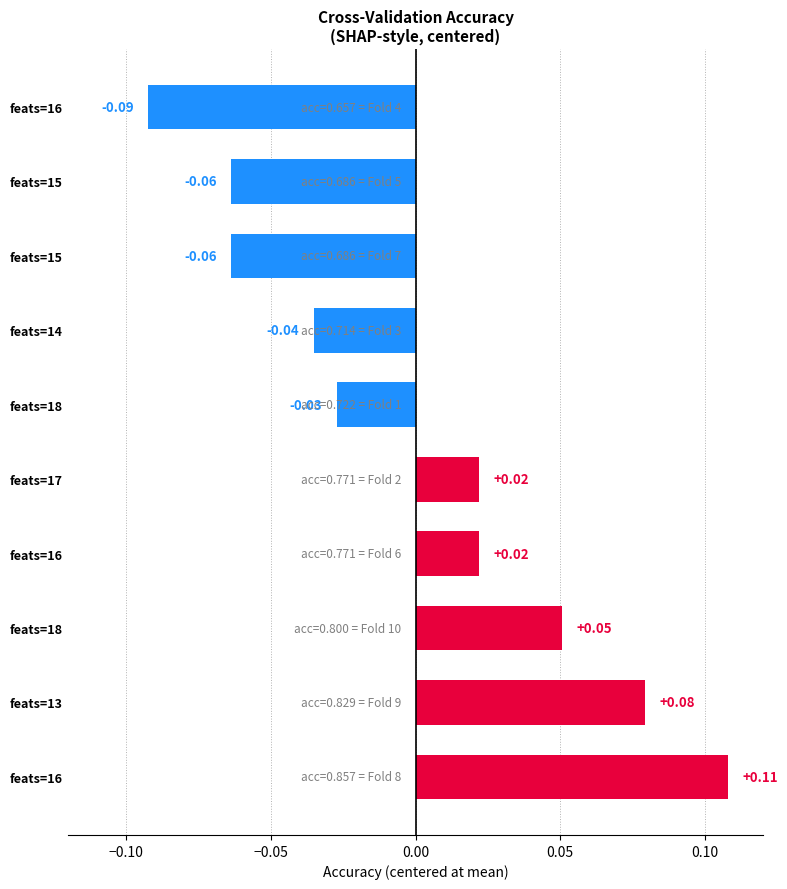

How many values are between 0 and 1?

5